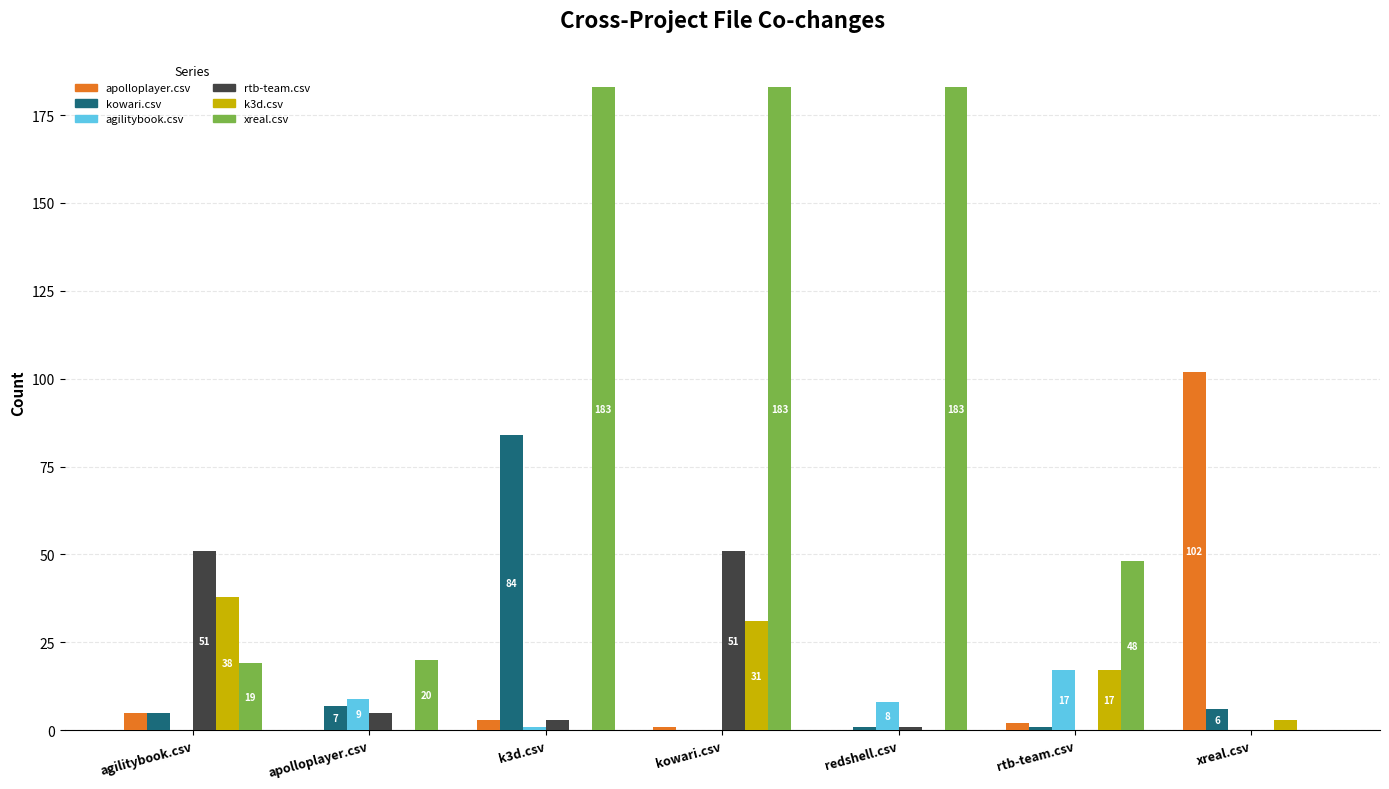

Where is apolloplayer.csv nearest to the value 51?

agilitybook.csv